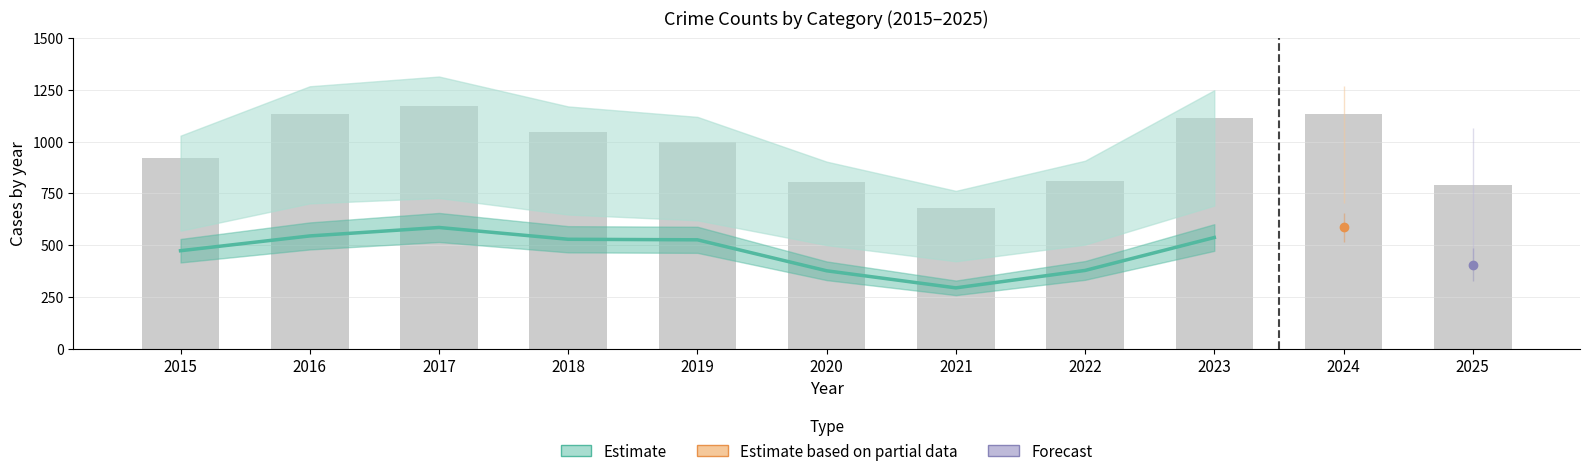

What is the approximate value at 2018?

527.9